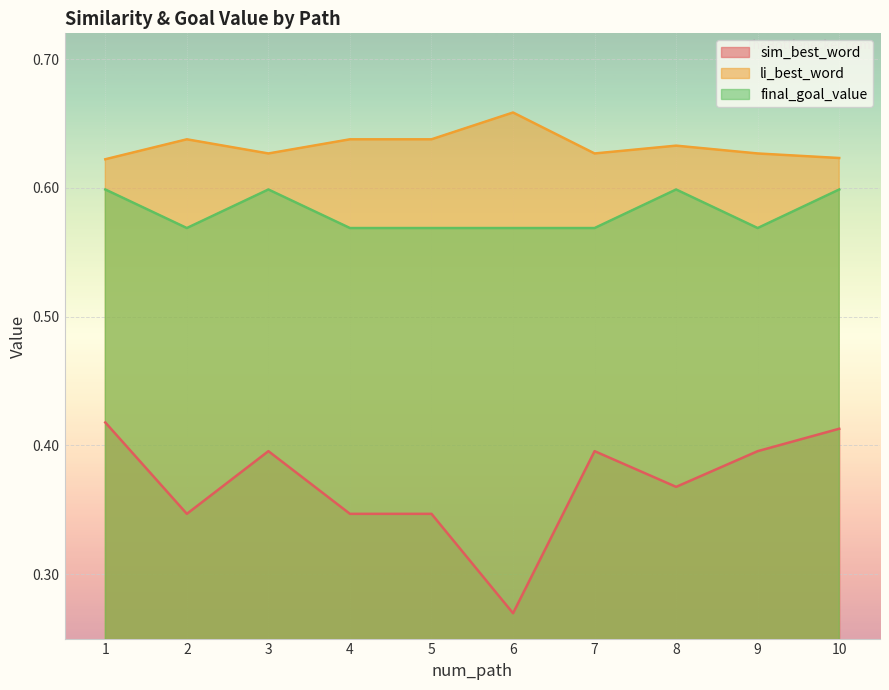

What is the highest value of the sim_best_word series?

0.4